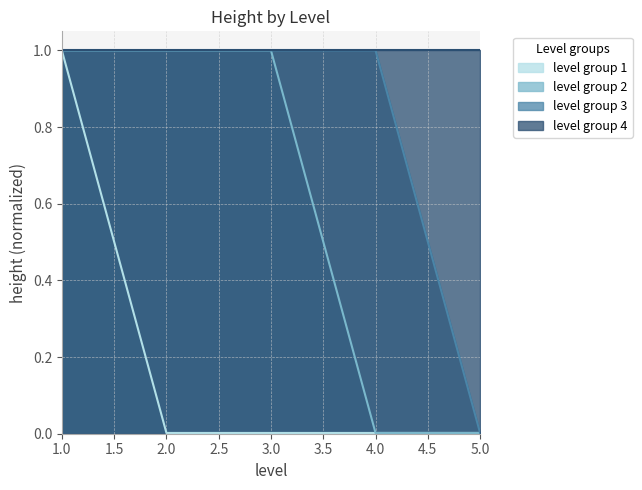

Between 1 and 3, which is larger?

1